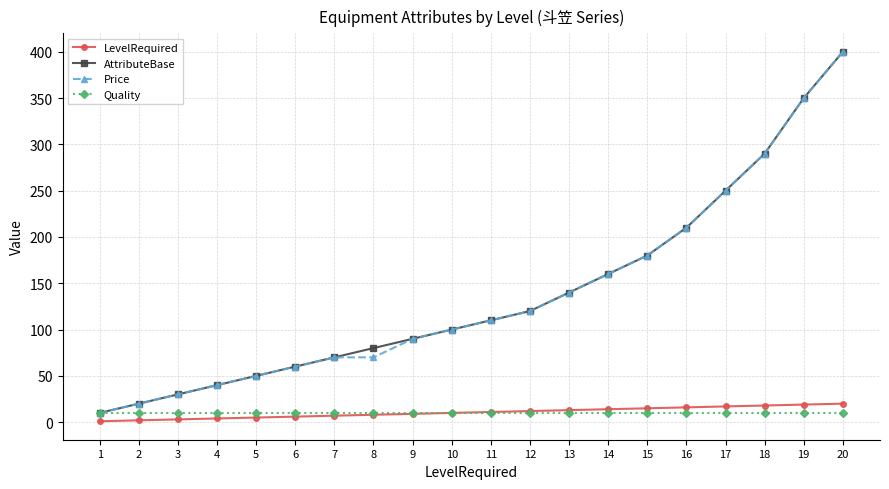

Is this an area chart (filled region under the line)?

No